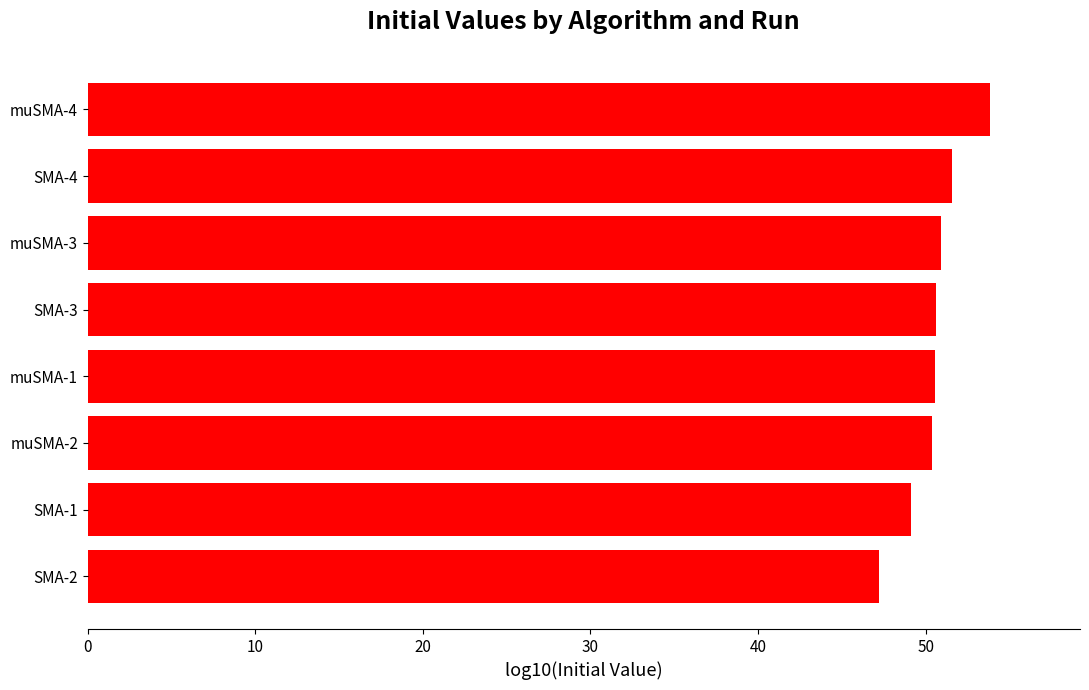

True or false: the data shows 76.9 at muSMA-3.

False